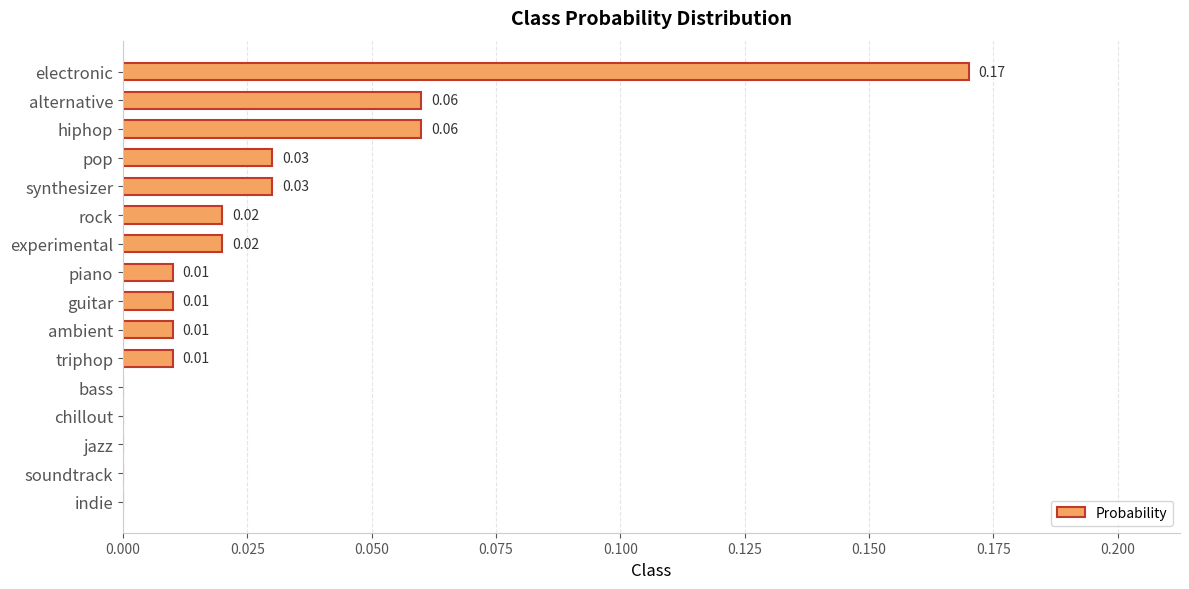

Which category has the highest value across all series?

electronic